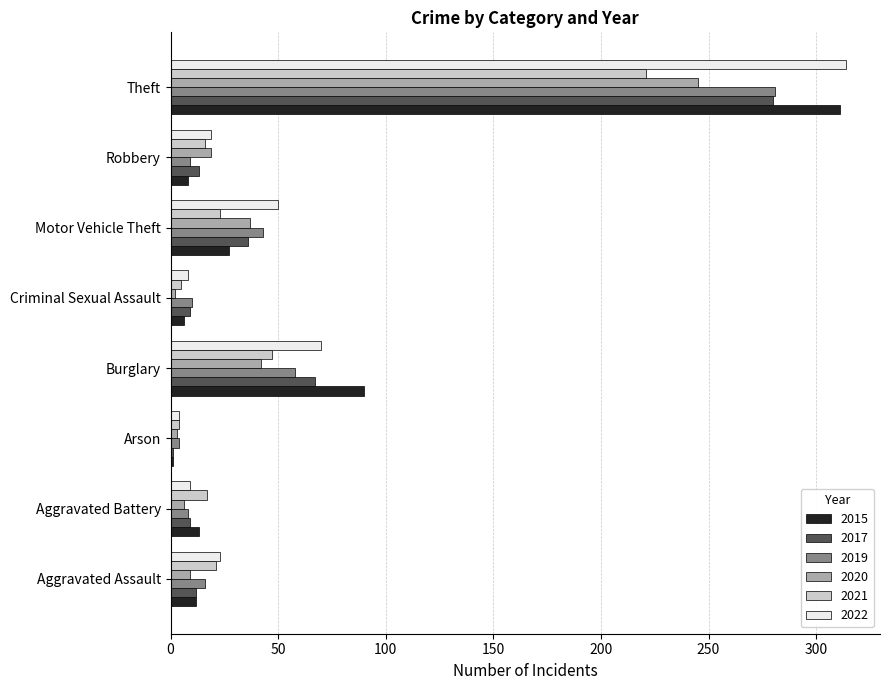

At which label is 2015 closest to 156?

Burglary